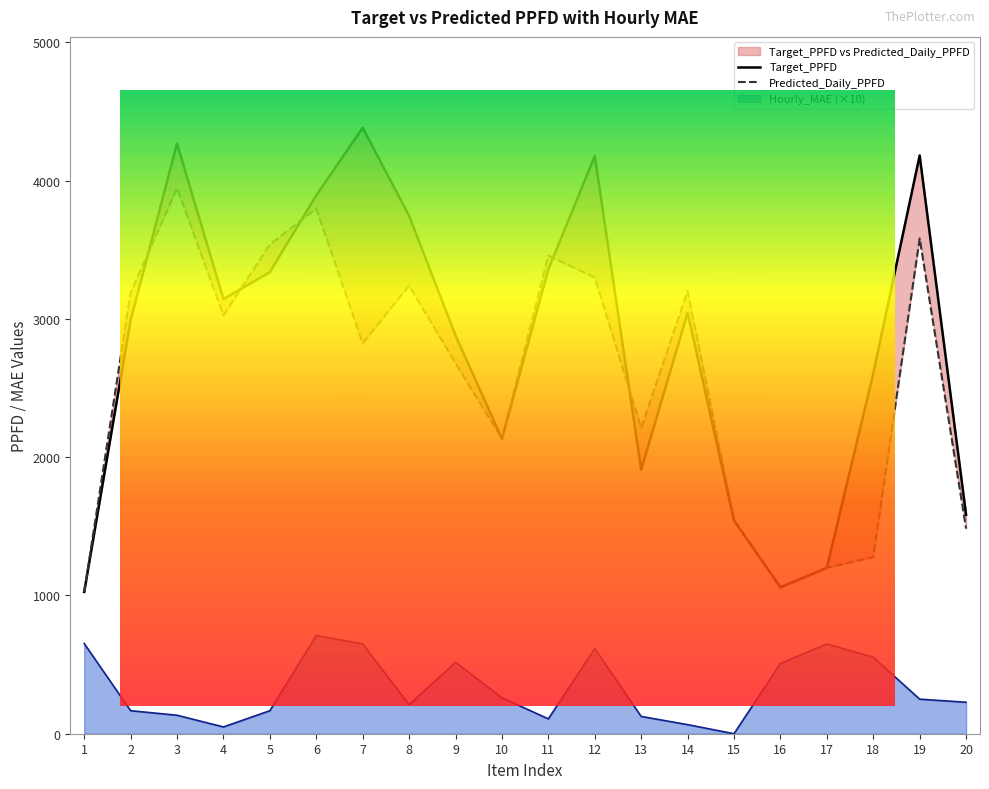

Where is the first local minimum for Target_PPFD?

4